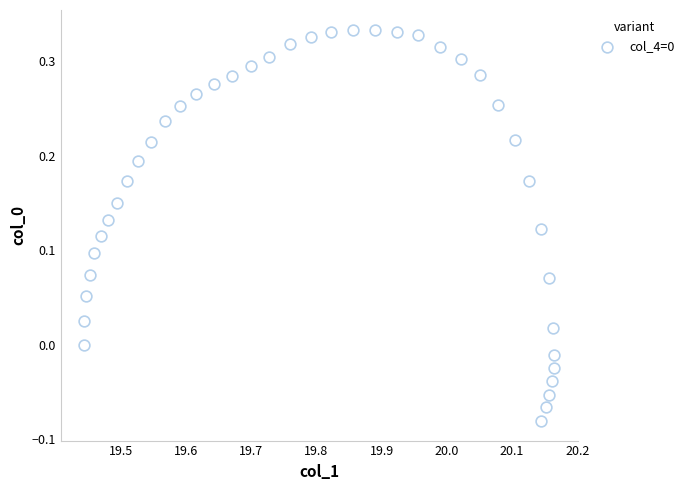

What is the range of Y values (max minus min)?

0.4